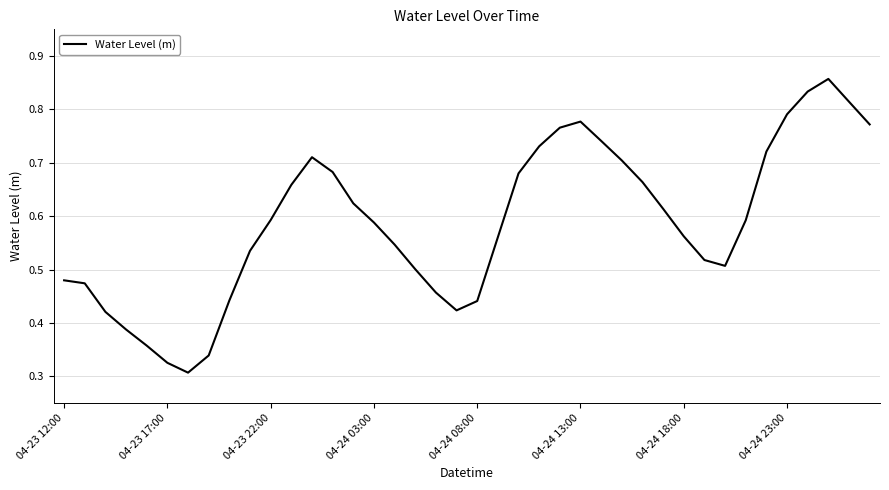

How many lines are shown in the chart?

1